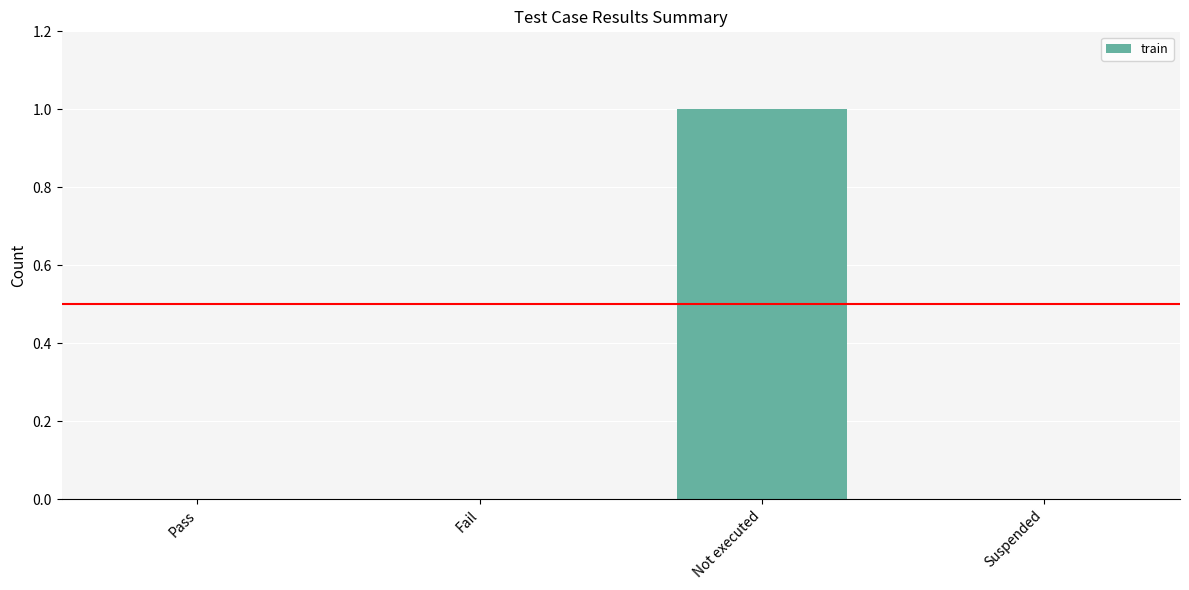

What is the maximum value shown in the chart?

1